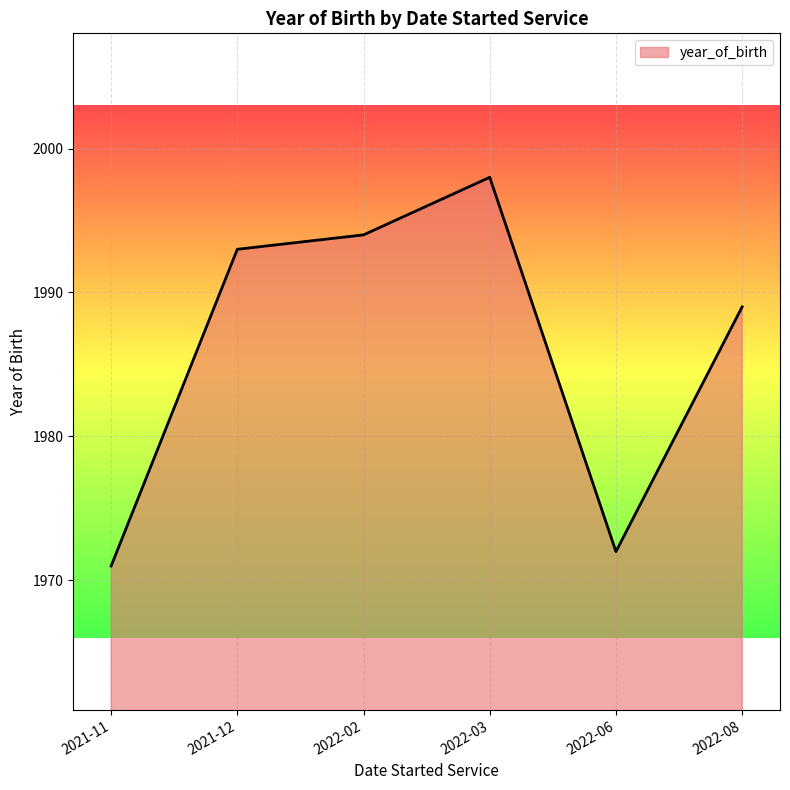

At which category does the data reach its first local valley?

2022-06